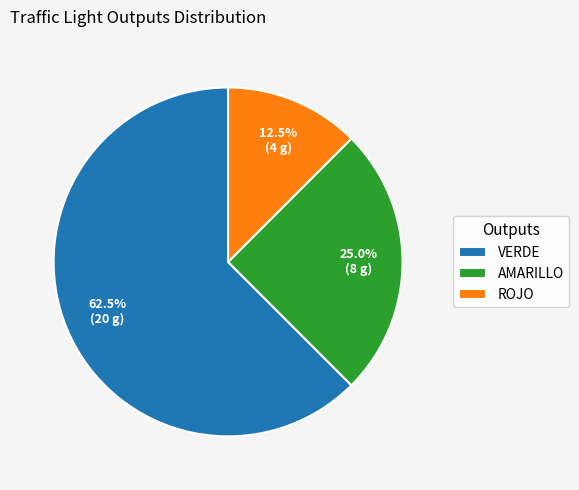

What is the majority slice?

VERDE